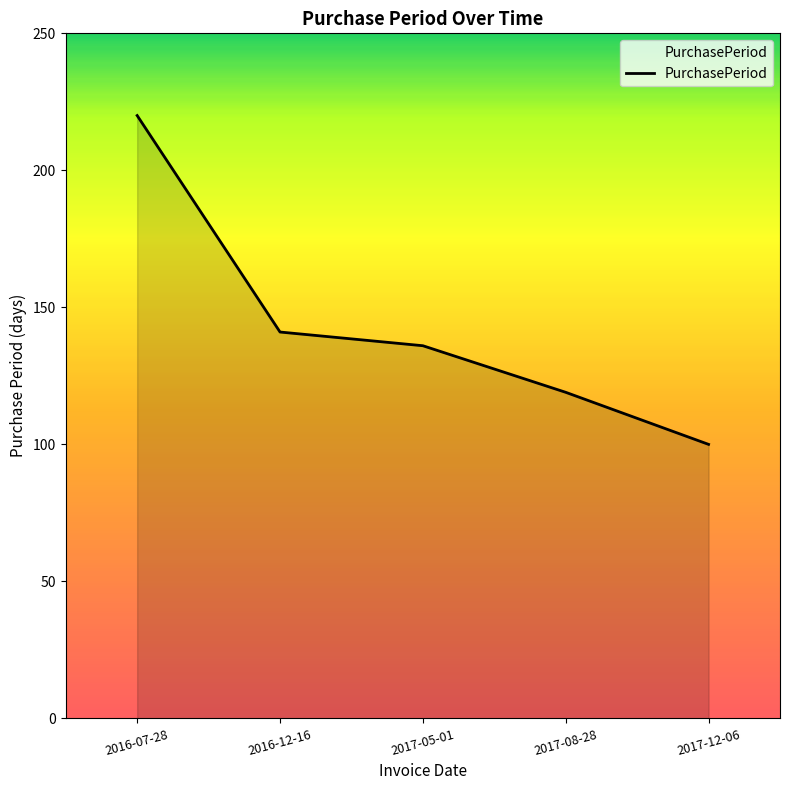

What is the difference between the values at 2017-05-01 and 2016-07-28?

84